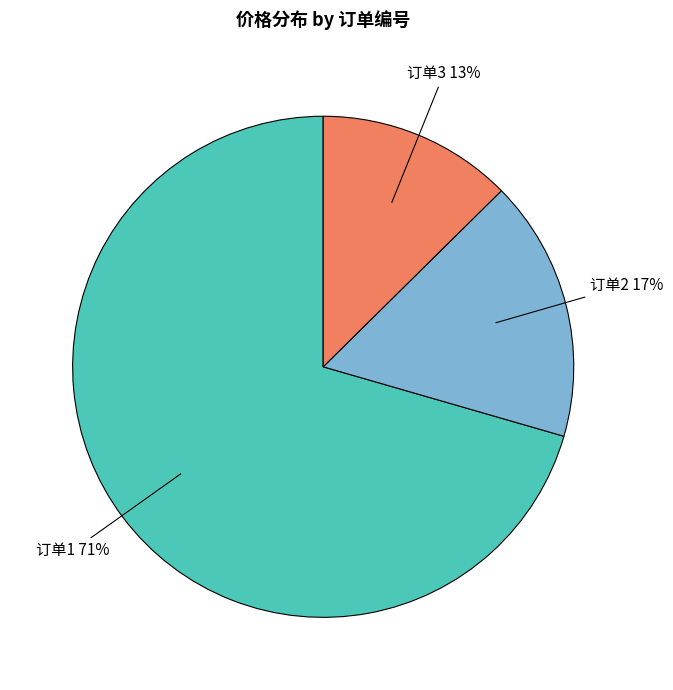

Is there a majority slice in this chart?

Yes